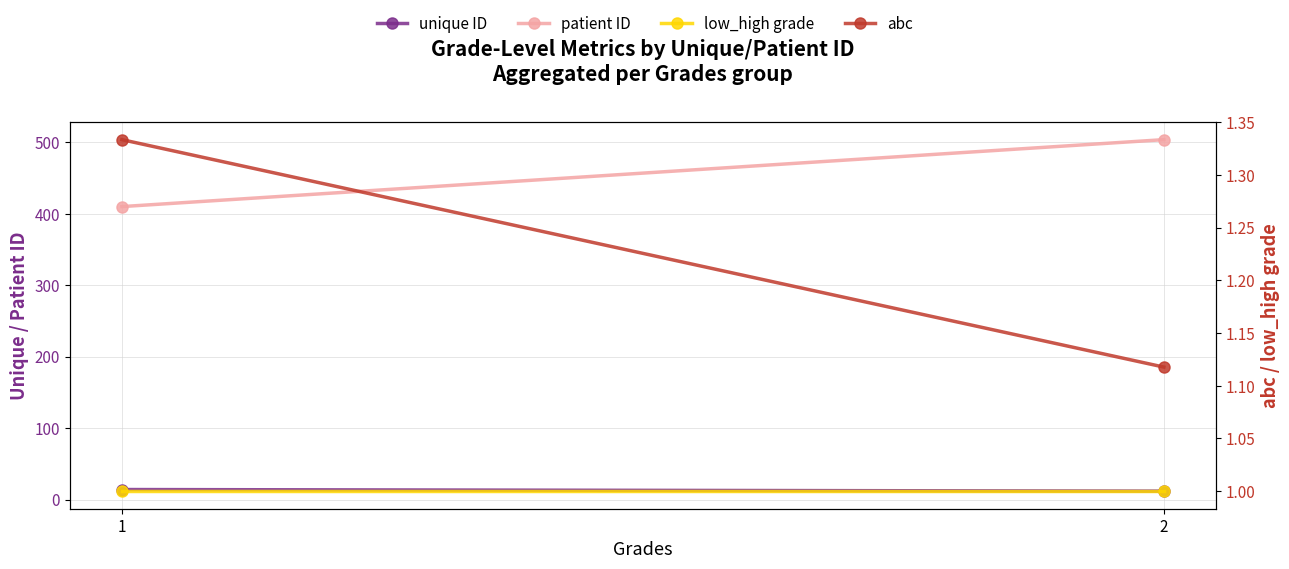

List the labels in order of unique ID value, largest first.

1, 2